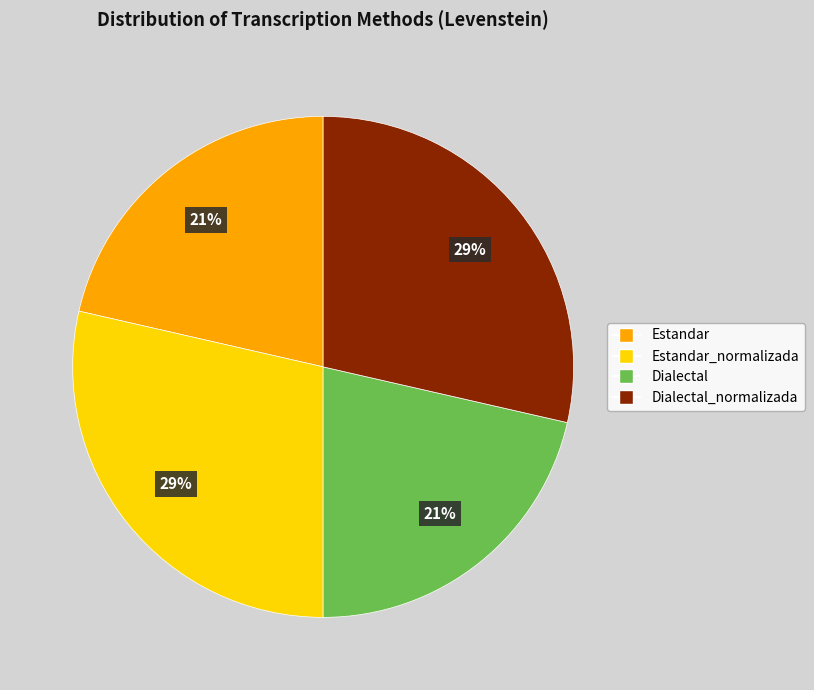

Is the sum of Dialectal_normalizada and Estandar_normalizada greater than half?

Yes